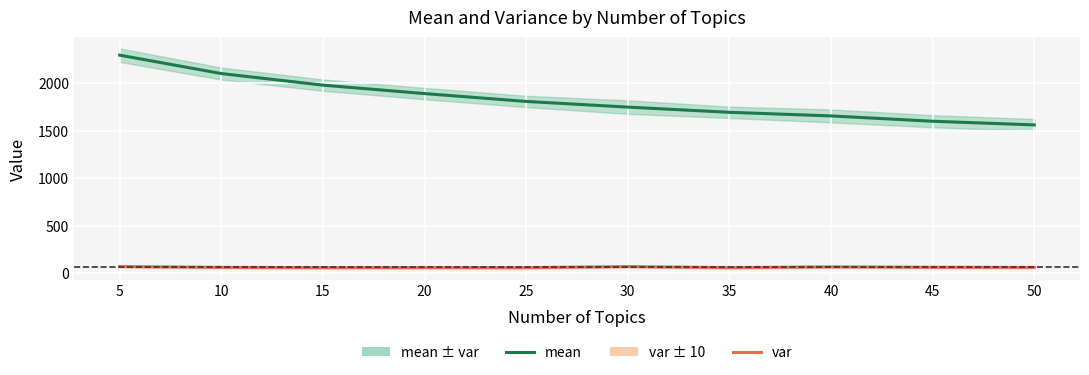

What is the highest value of the var series?

71.6